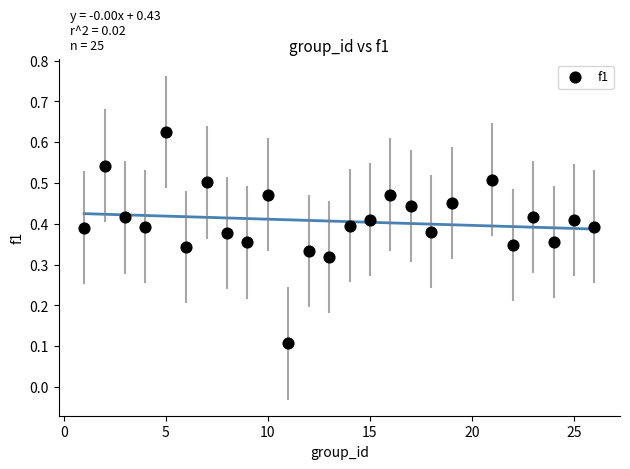

What is the range of X values (max minus min)?

25.0